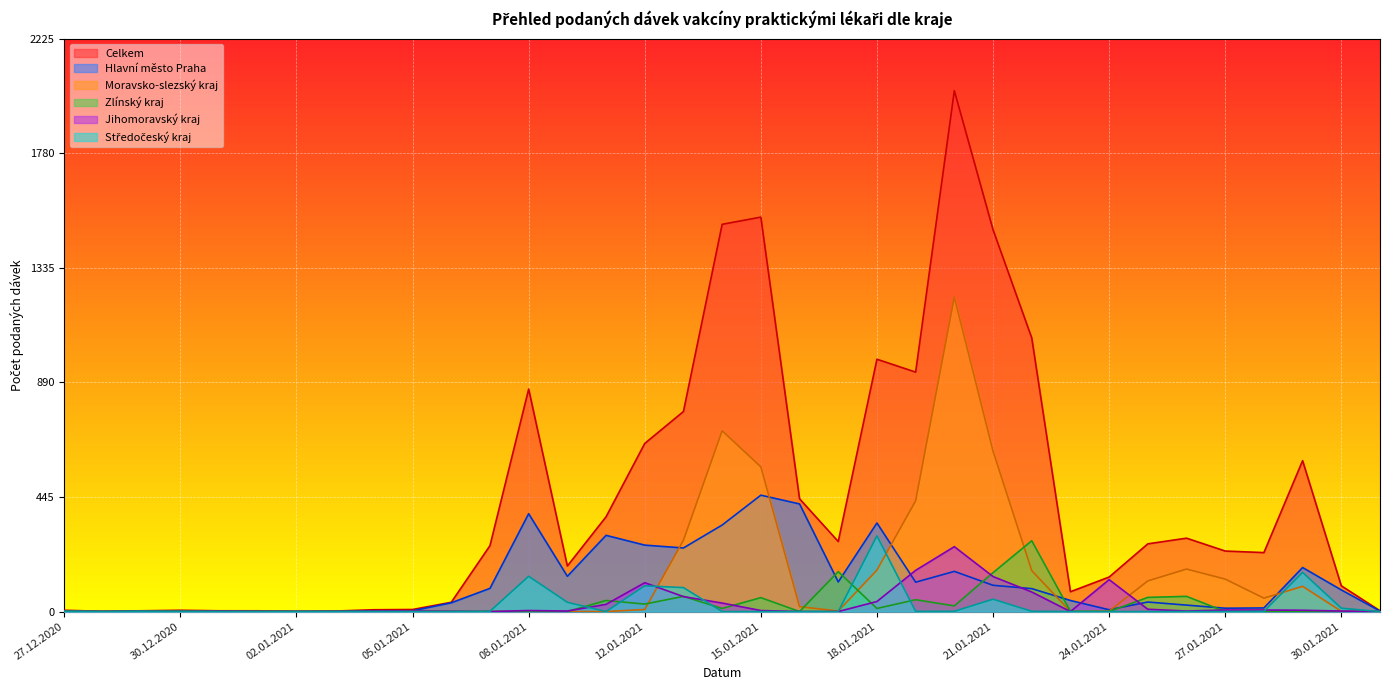

What is the total value across all series at 20.01.2021?

3675